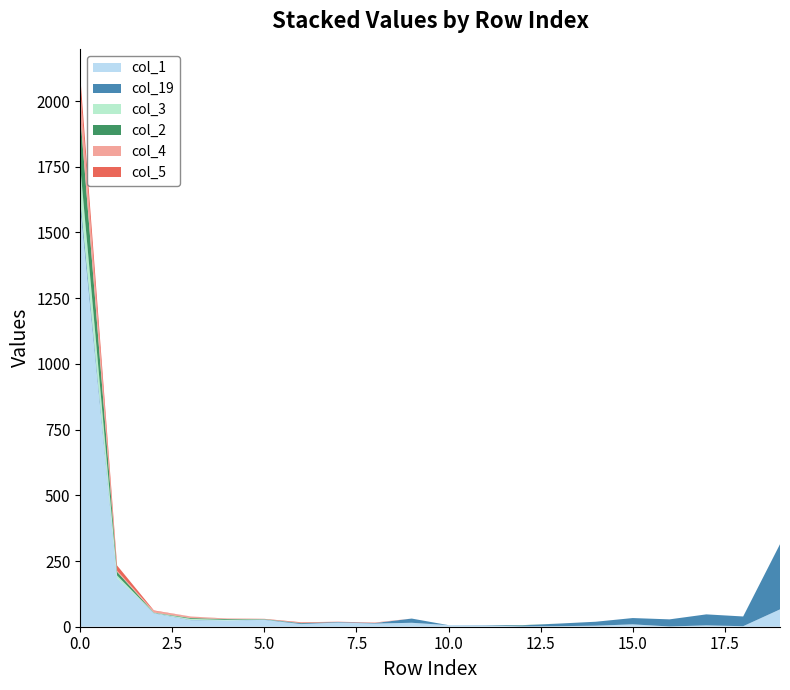

Reading right to left, transcribe all the data shown in this chart.

col_1: 19=66	18=2	17=5	16=1	15=9	14=4	13=2	12=1	11=5	10=6	9=15	8=12	7=16	6=10	5=26	4=24	3=25	2=51	1=185	0=1601
col_19: 19=248	18=37	17=42	16=27	15=24	14=15	13=10	12=4	11=1	10=0	9=16	8=2	7=2	6=3	5=1	4=0	3=1	2=1	1=0	0=26
col_3: 19=0	18=0	17=0	16=0	15=0	14=0	13=0	12=0	11=0	10=0	9=0	8=0	7=0	6=0	5=1	4=2	3=4	2=1	1=10	0=123
col_2: 19=0	18=0	17=0	16=0	15=0	14=0	13=0	12=1	11=0	10=0	9=0	8=0	7=0	6=1	5=1	4=3	3=3	2=1	1=14	0=195
col_4: 19=0	18=0	17=0	16=0	15=0	14=0	13=0	12=0	11=0	10=0	9=0	8=1	7=0	6=1	5=0	4=1	3=6	2=6	1=4	0=99
col_5: 19=0	18=0	17=0	16=0	15=0	14=0	13=0	12=0	11=0	10=0	9=0	8=1	7=1	6=2	5=1	4=1	3=0	2=2	1=20	0=50